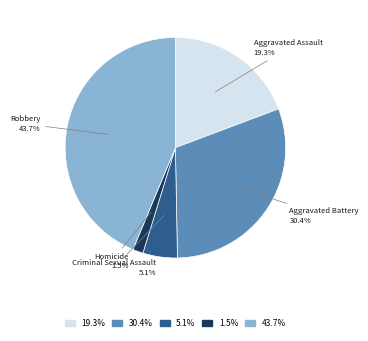

Rank the categories by value from highest to lowest.

43.7%, 30.4%, 19.3%, 5.1%, 1.5%